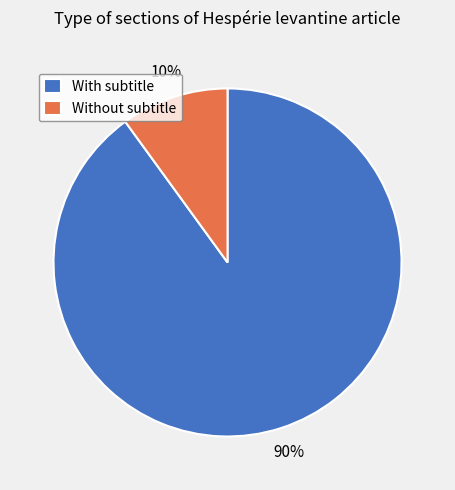

To the nearest percent, what is the difference between the largest and smallest slice percentages?

80%